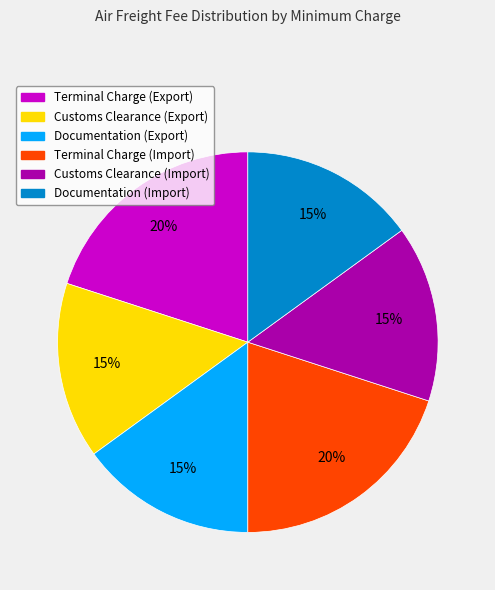

Is the sum of Documentation (Import) and Terminal Charge (Export) greater than half?

No